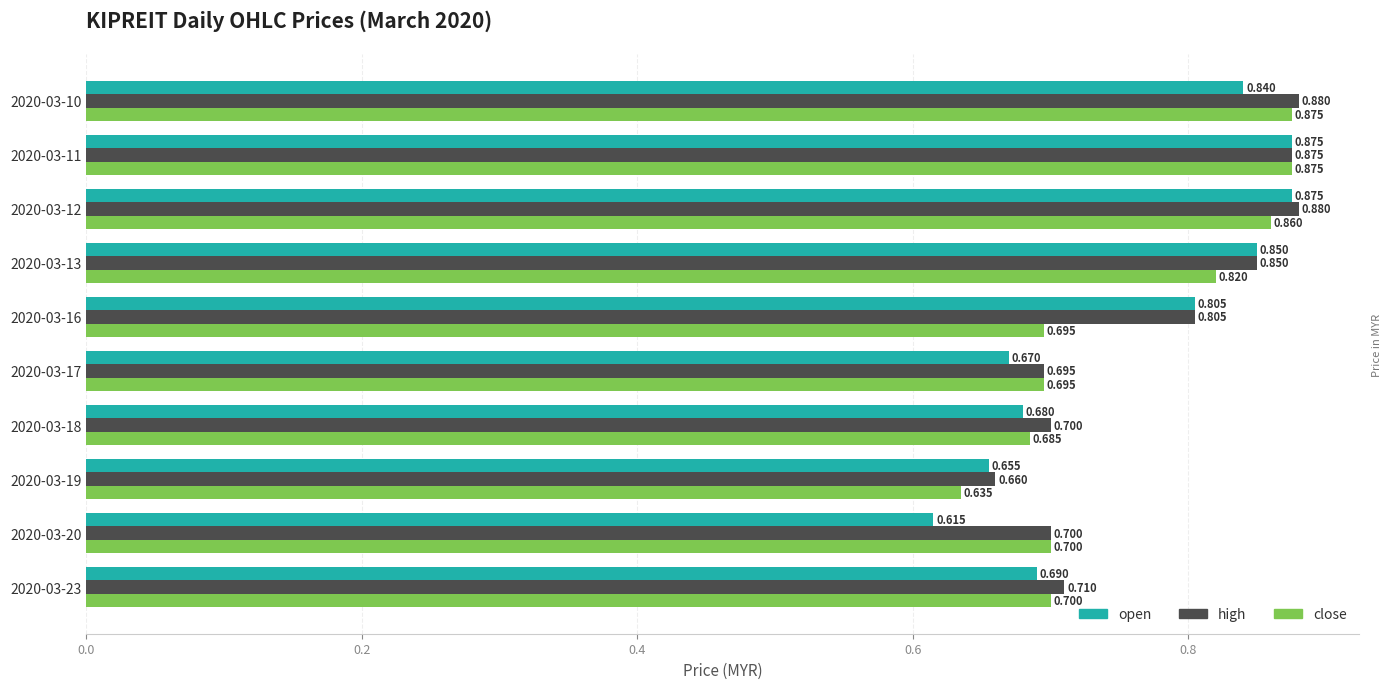

What is the sum of all open values?

7.6